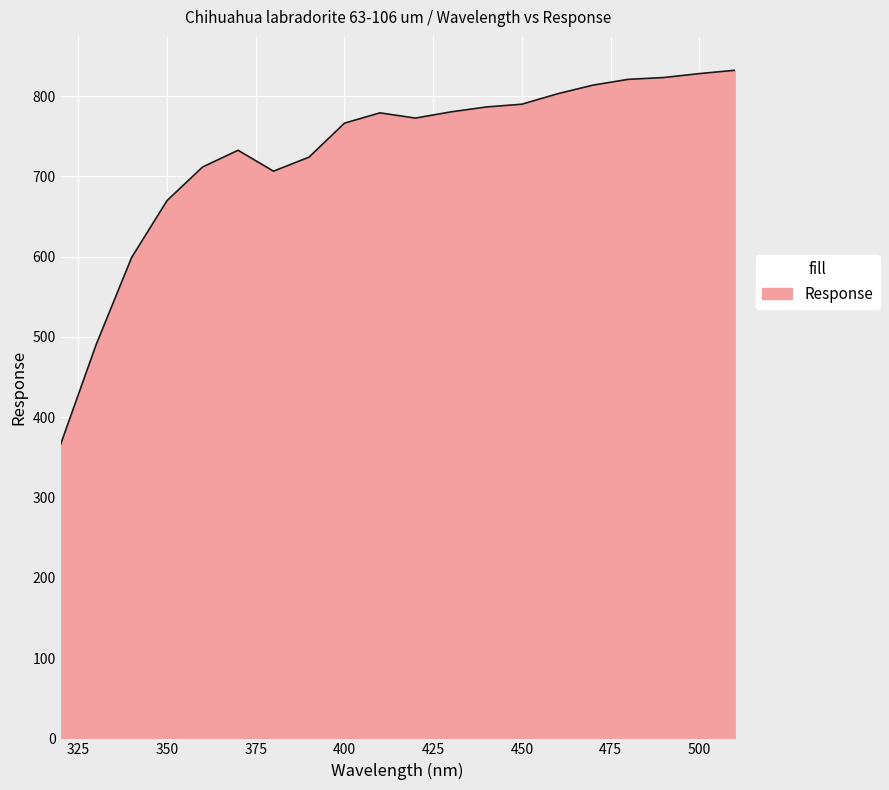

Does the chart display data point markers on the line(s)?

No